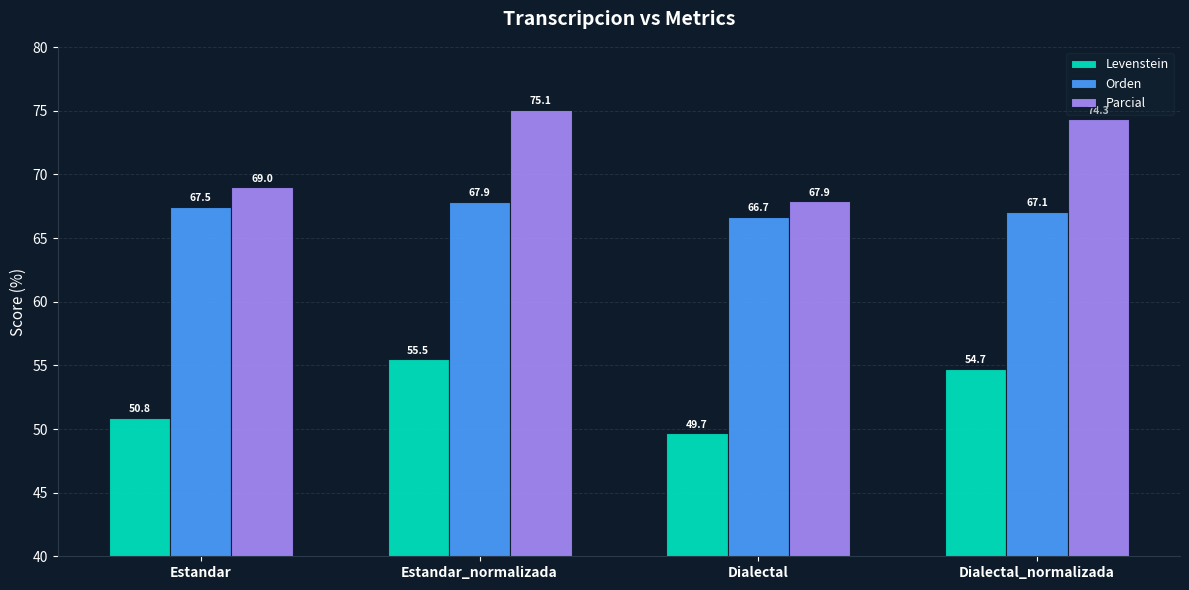

What is the difference between the second highest and second lowest values in the Parcial series?

5.3